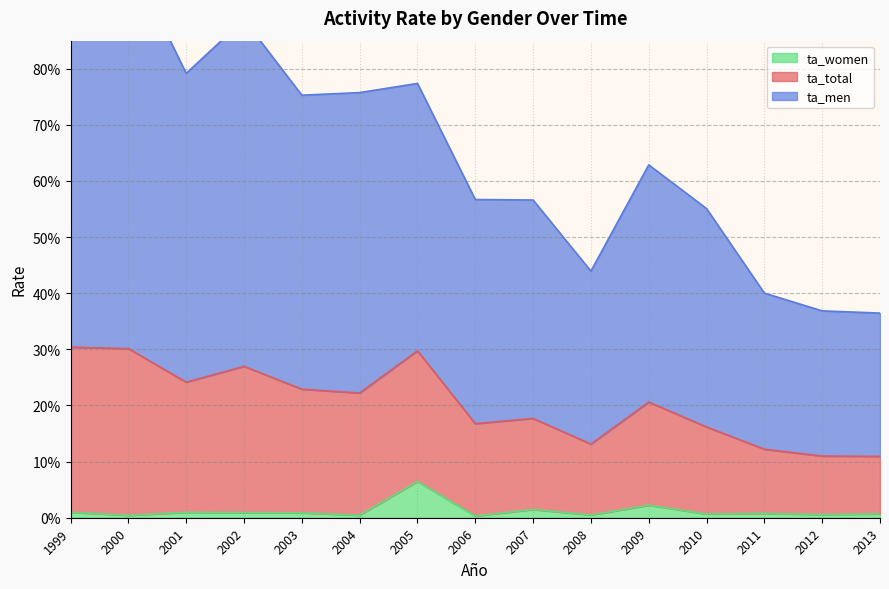

Where is ta_women nearest to the value 0?

2006